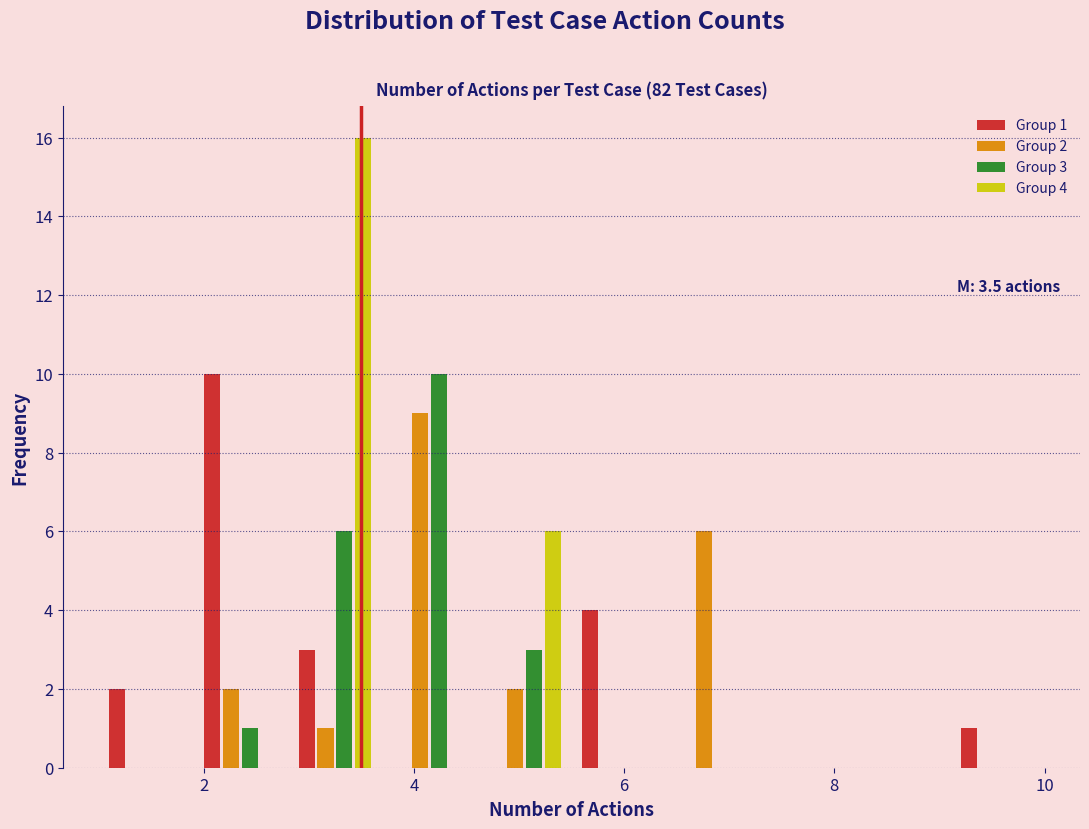

In the Group 3 series, which range on the x-axis has the tallest bar?

3.7 to 4.6